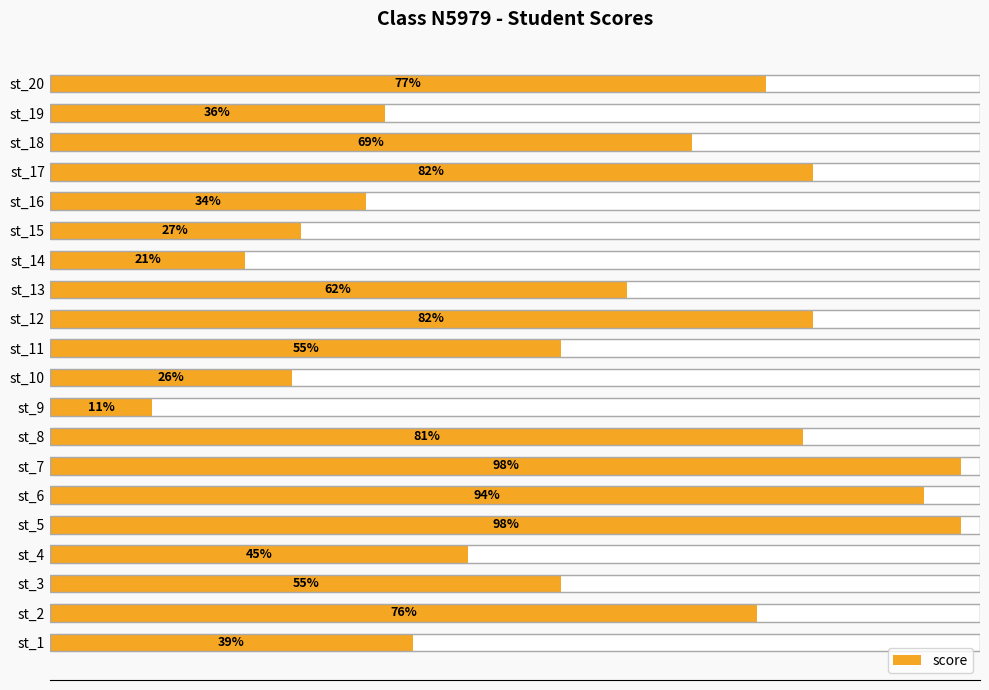

What is the difference between the second highest and second lowest values?

77